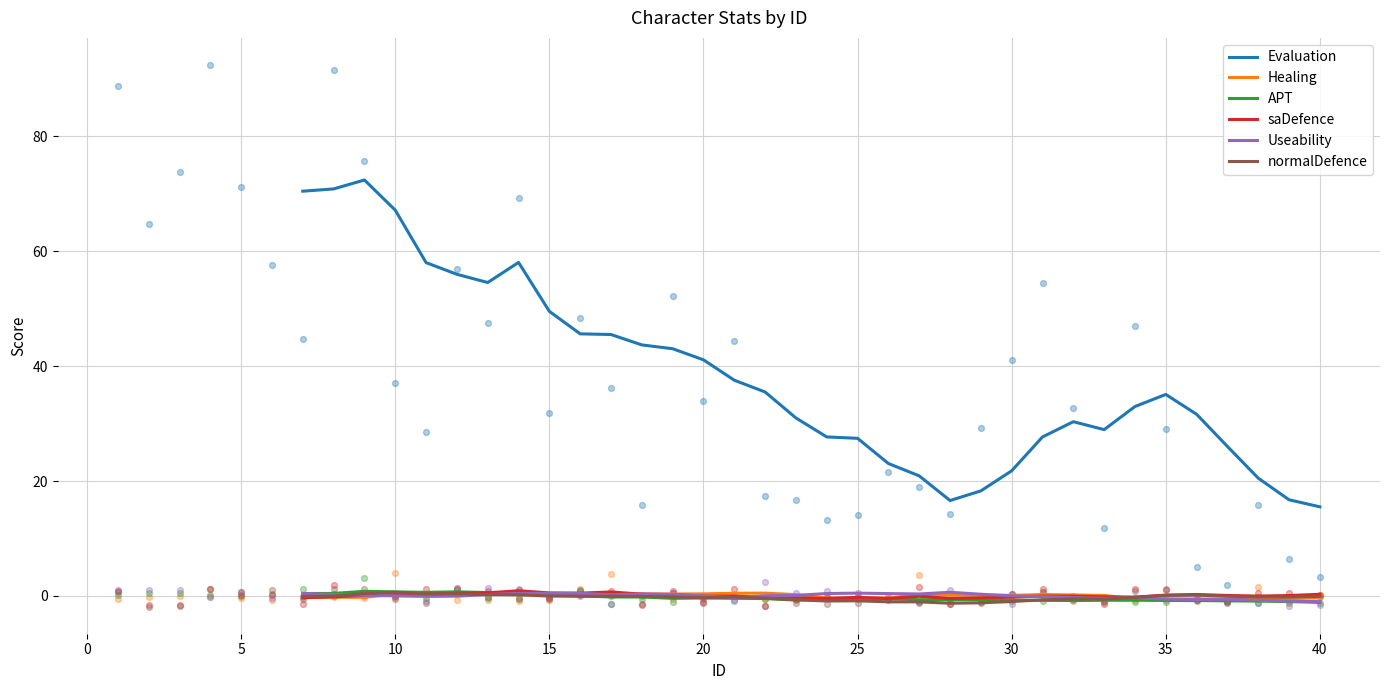

Which series contains the lowest Y value?

normalDefence